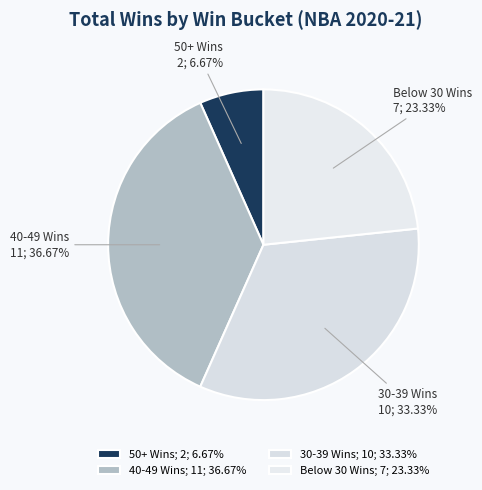

Do 50+ Wins and 30-39 Wins together represent more than half of the pie?

No